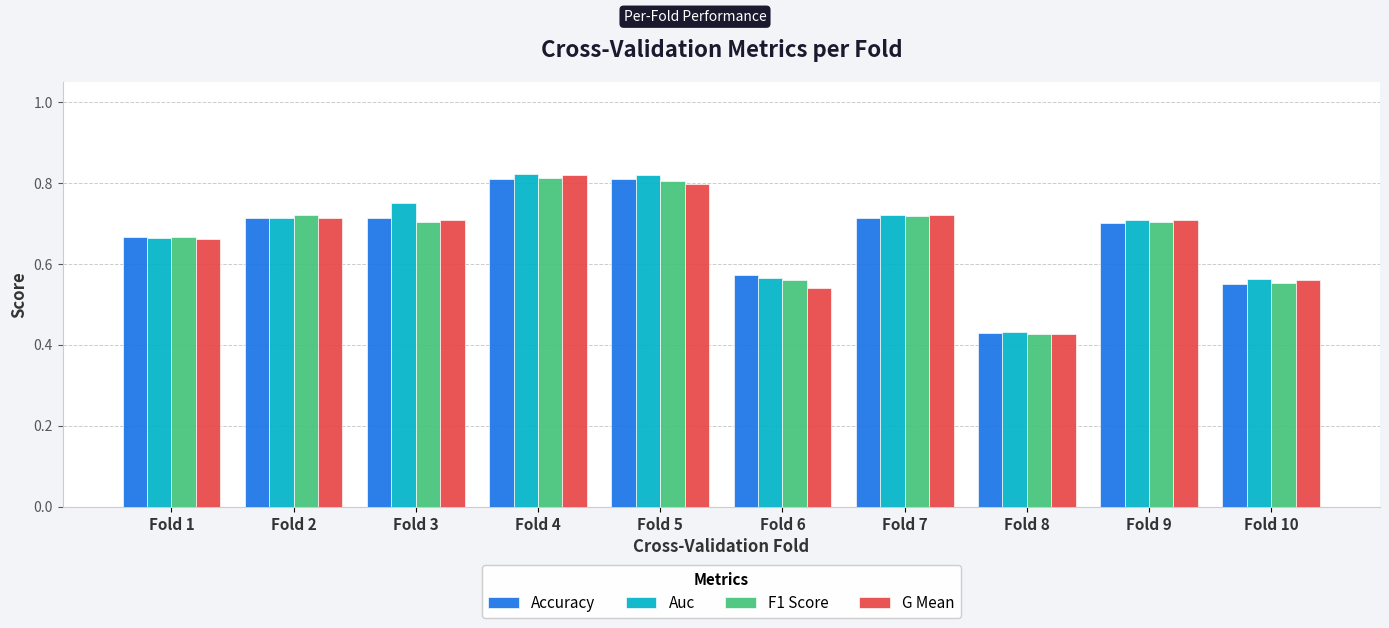

Is it true that Auc equals 0.8 at Fold 3?

True